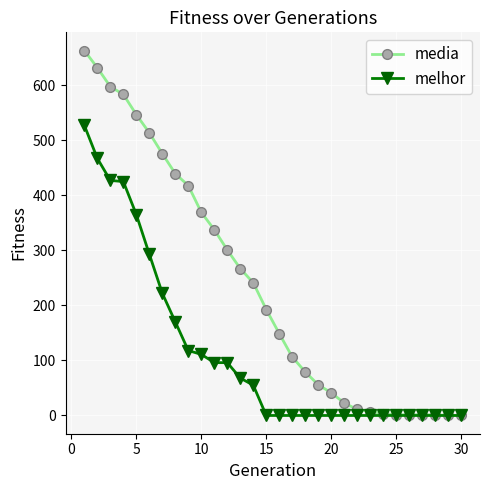

Does the chart have visible grid lines?

Yes